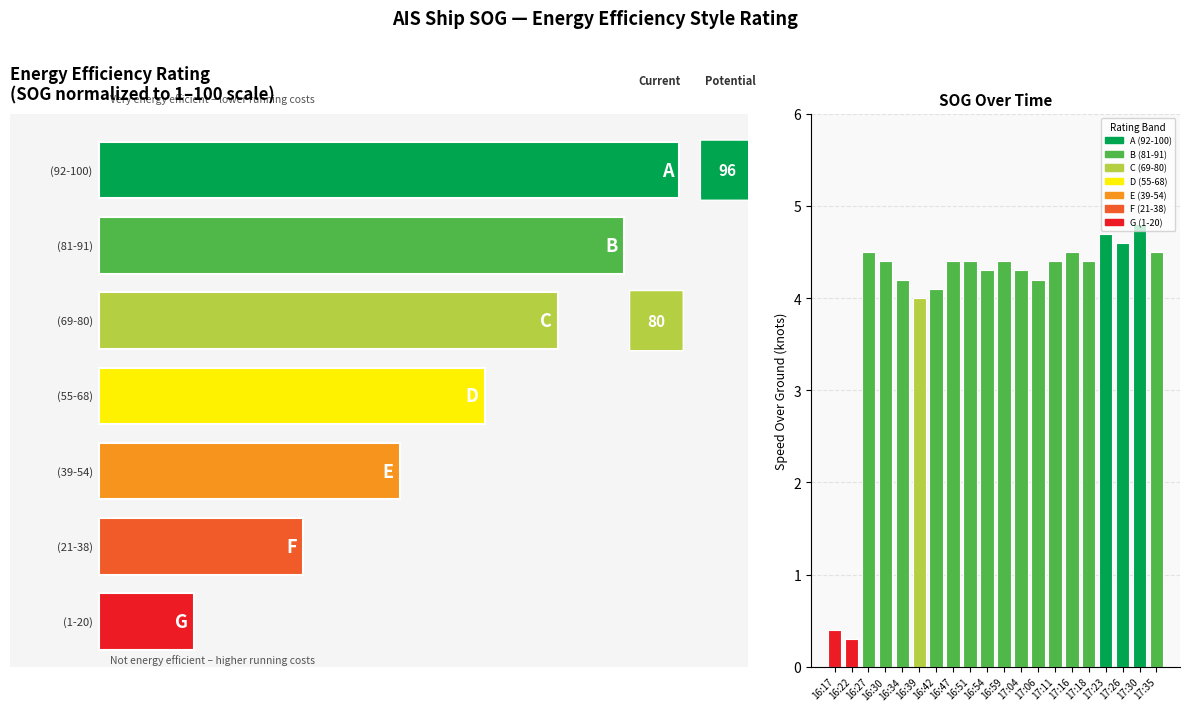

Is it true that the value at 17:23 is 7.7?

False